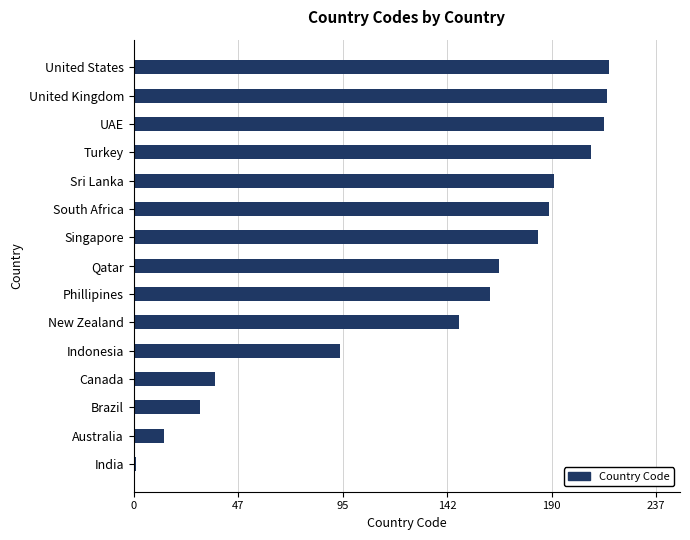

What is the ratio of the value at UAE to the value at Canada?

5.8